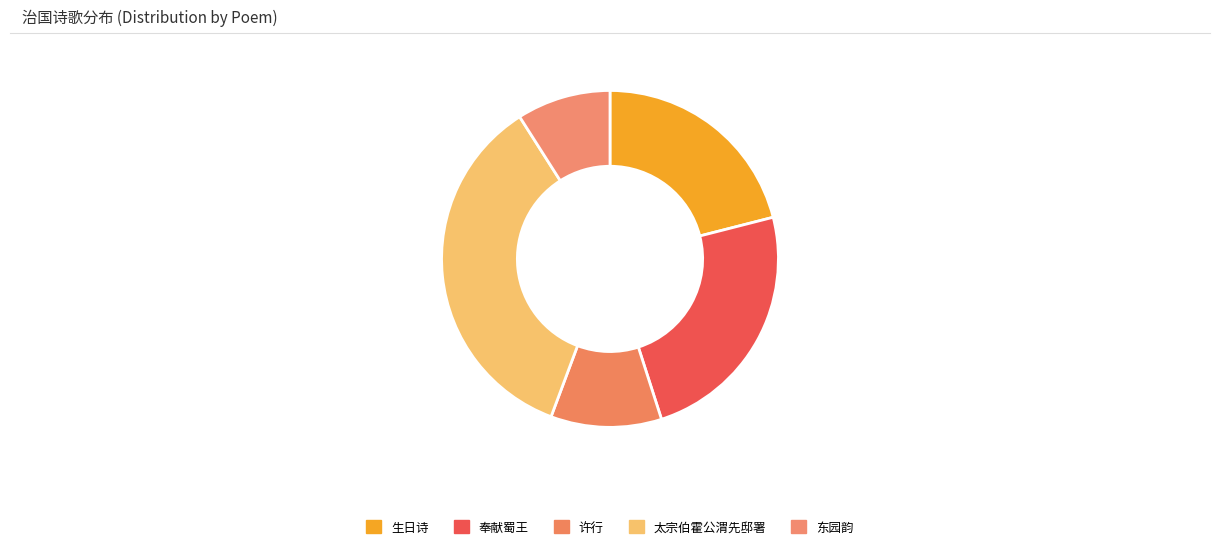

Rank the categories by value from highest to lowest.

太宗伯霍公渭先邸署见古楼宴集纵谈古今治国要理纪述一首, 奉献蜀王·九经治国本脩身, 生日诗·胸中治国计谁良, 许行·治国兼耕岂理欤, 东园韵·治国宜将治圃看